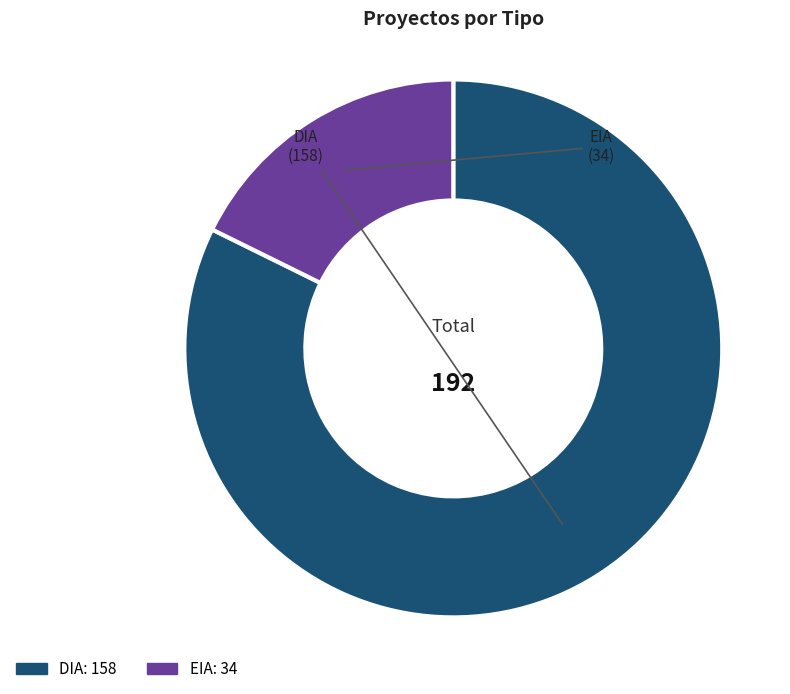

True or false: DIA accounts for 77% of the total.

False